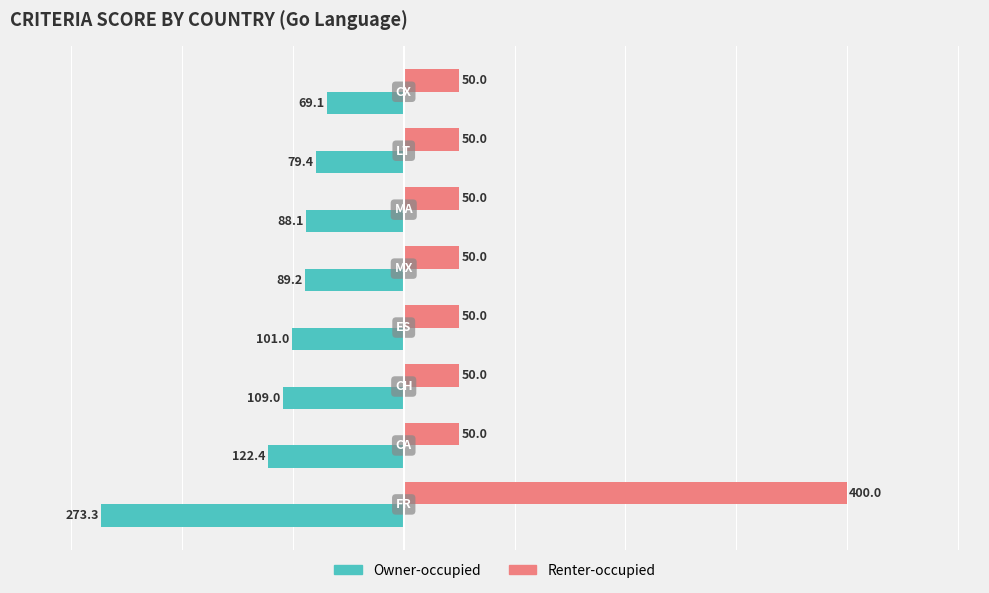

How many values in the Renter-occupied series exceed 50?

1